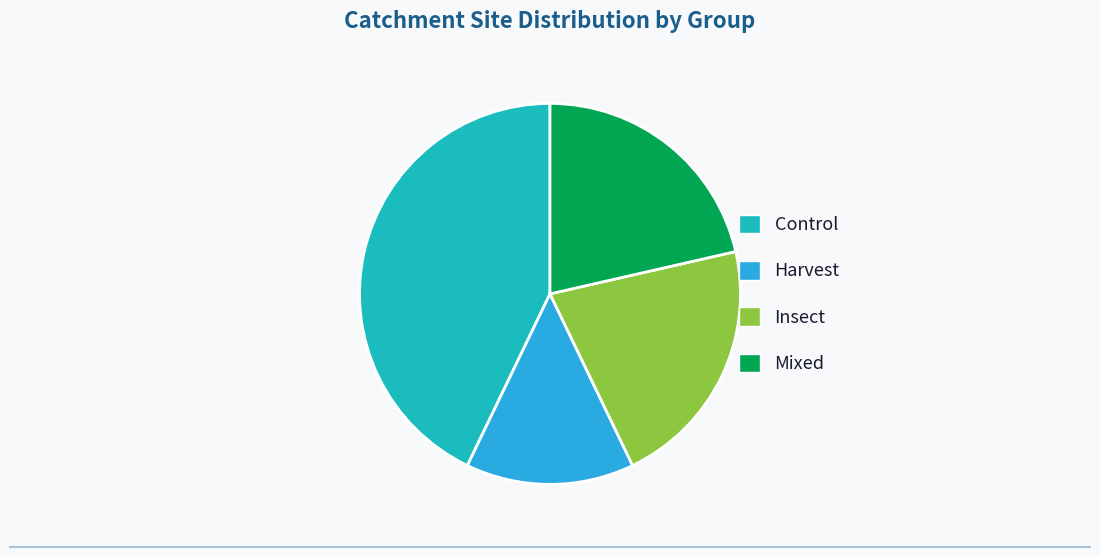

What is the largest slice in the pie chart?

Control